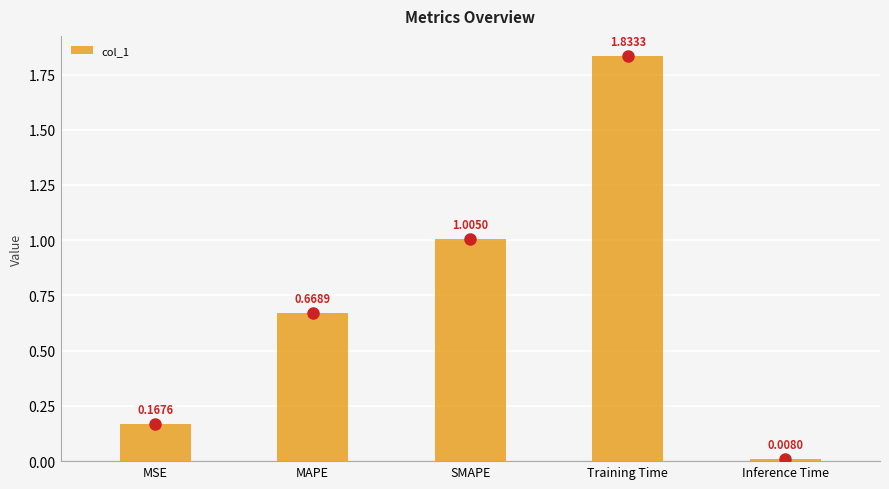

How many distinct data groups are displayed?

1